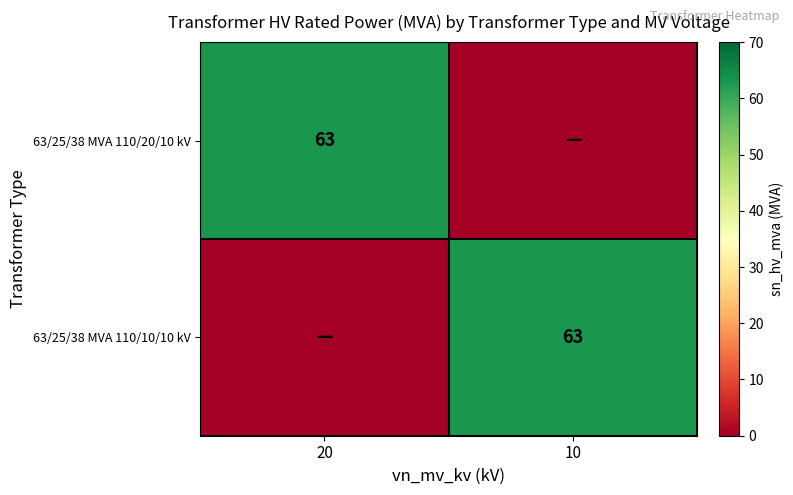

The 63/25/38 MVA 110/20/10 kV series shows 28 at 20. True or false?

False